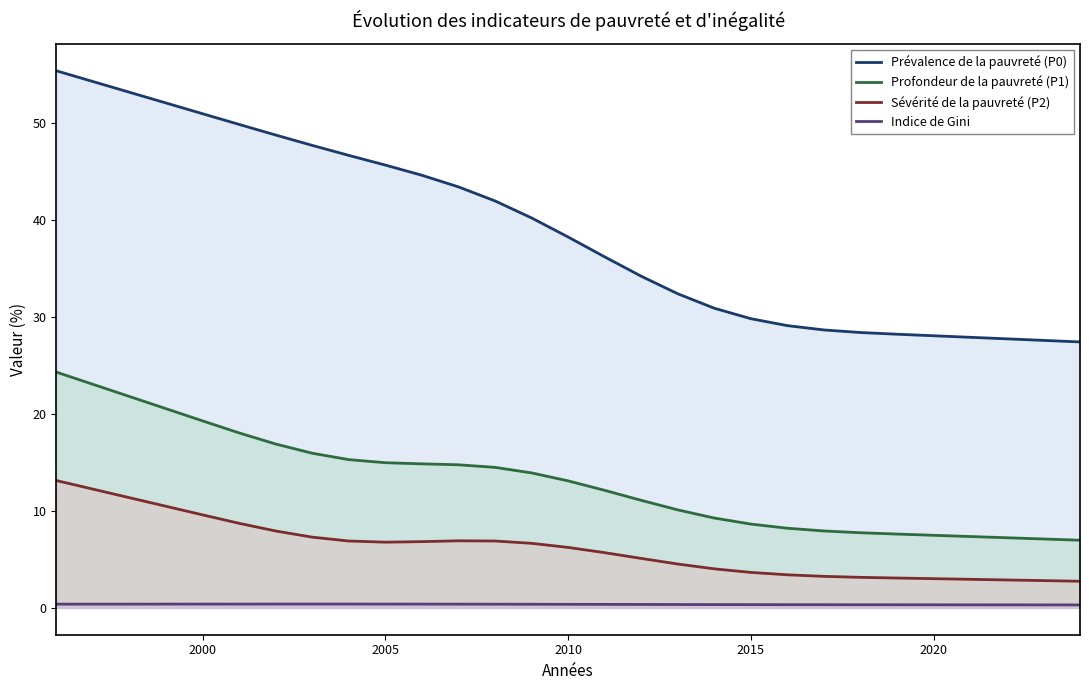

How many lines are shown in the chart?

4